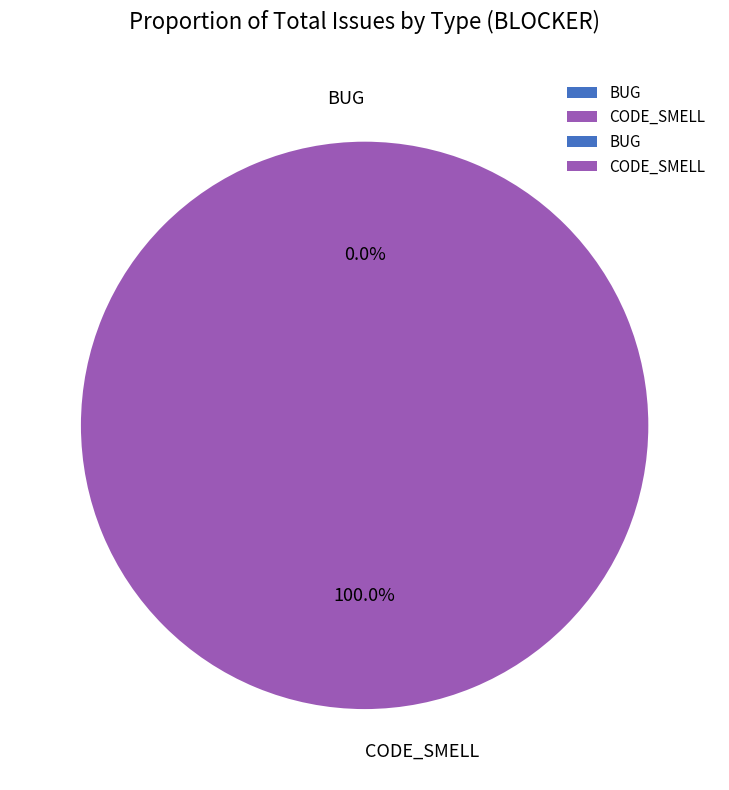

Combined, do BUG and CODE_SMELL account for over 50%?

Yes